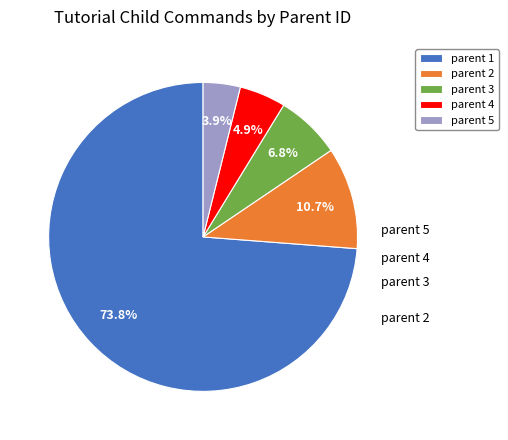

How many segments does this pie chart have?

5